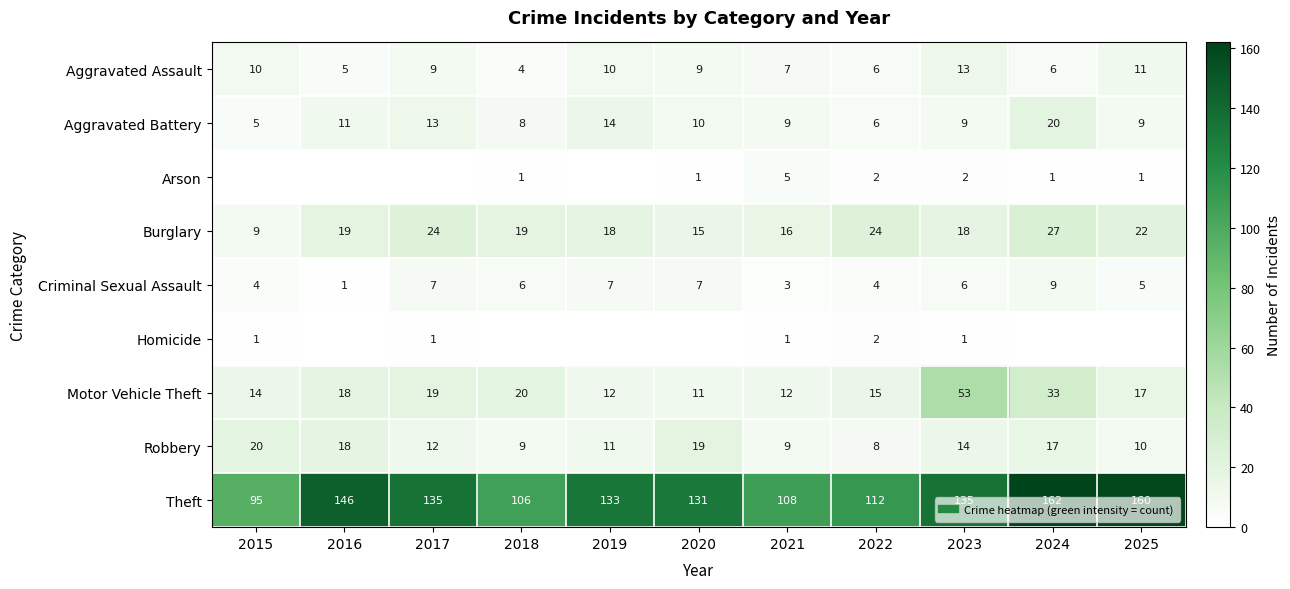

What is the total value across all series at 2017?

220